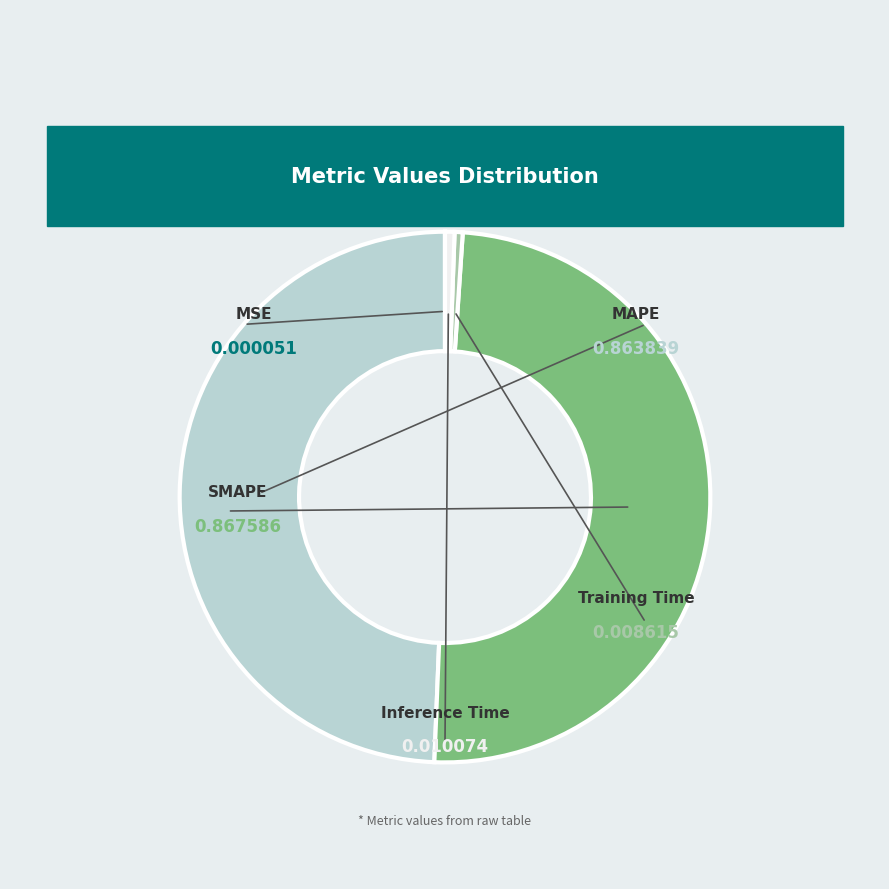

Does any single category account for the majority?

No